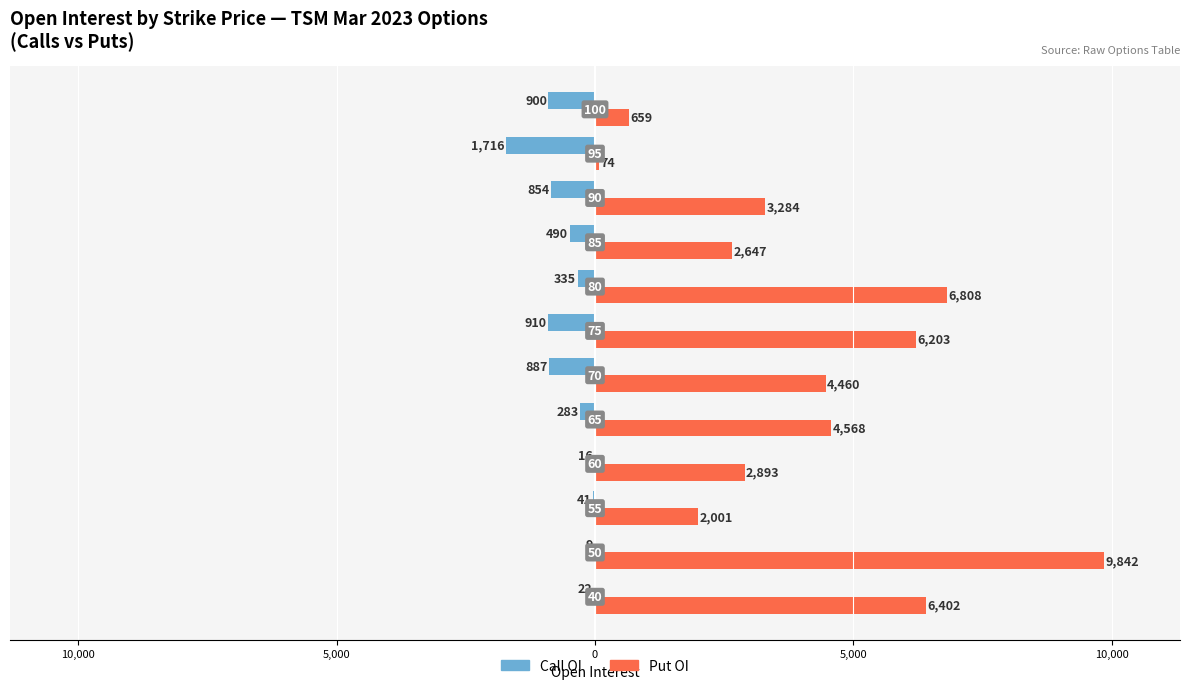

What are all the series names shown in the legend?

Call OI, Put OI